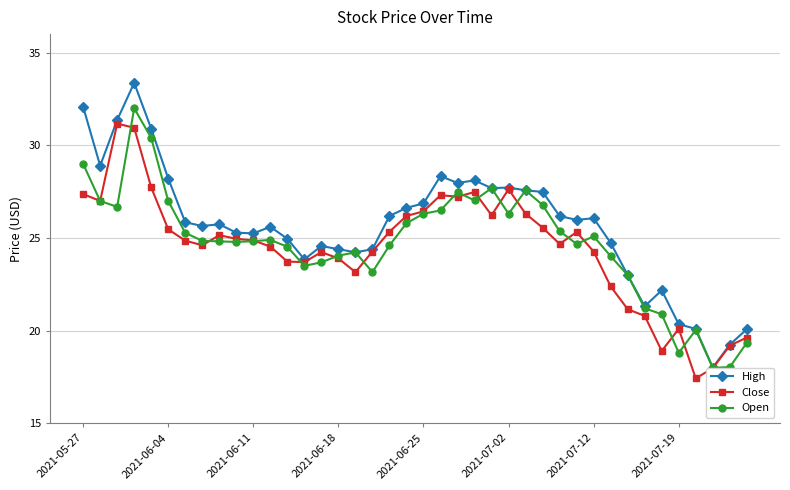

Which series has the largest total across all categories?

High